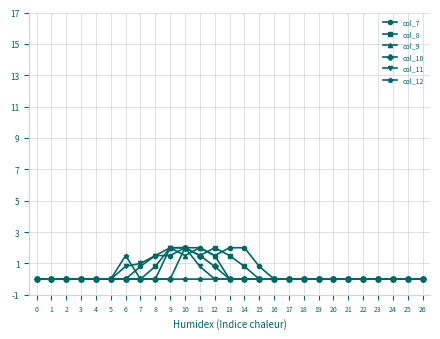

The value of col_7 at 15 is 1.4. True or false?

False